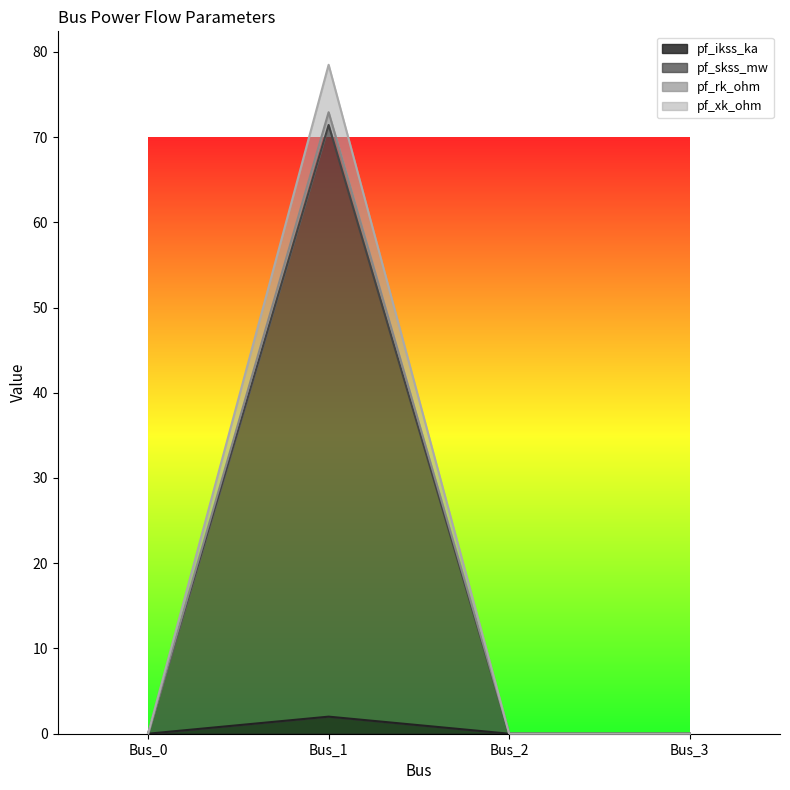

Which category has the lowest value in the pf_rk_ohm series?

Bus_0